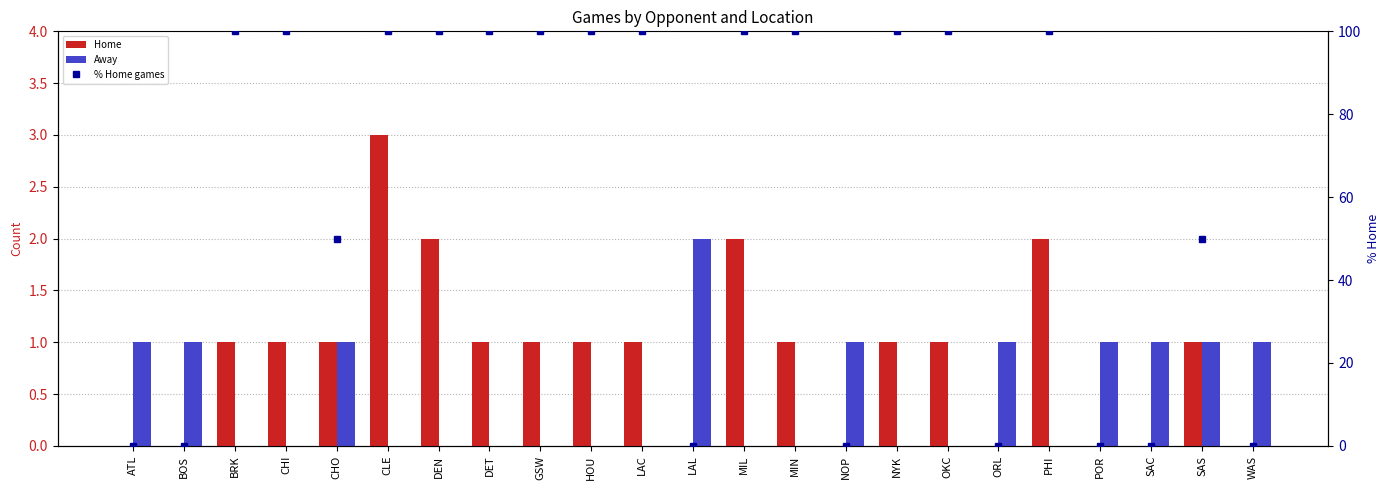

What is the difference between the maximum and minimum values in the Away series?

2